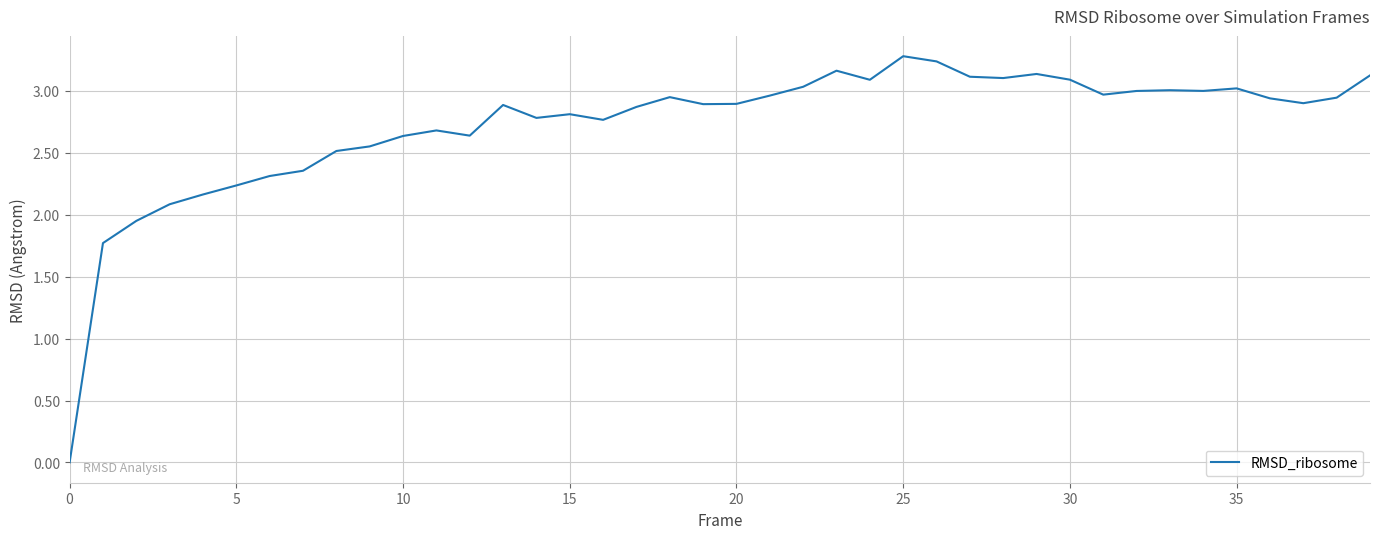

What is the greatest value displayed?

3.3